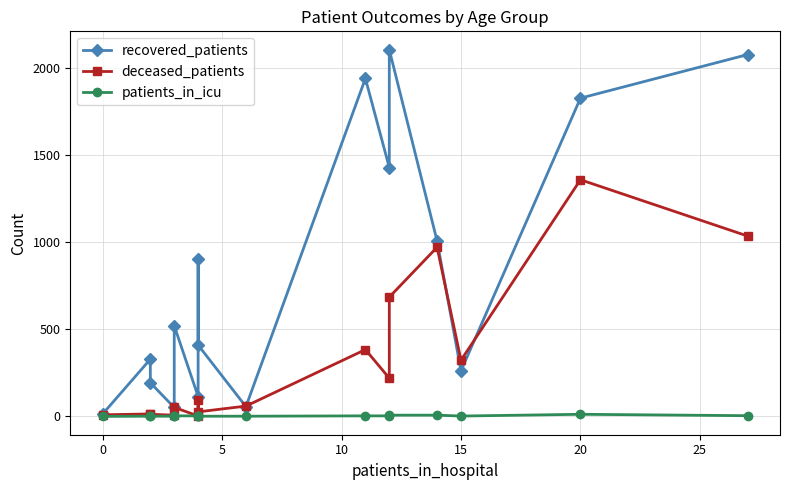

List the series in order of their overall mean, highest first.

recovered_patients, deceased_patients, patients_in_icu